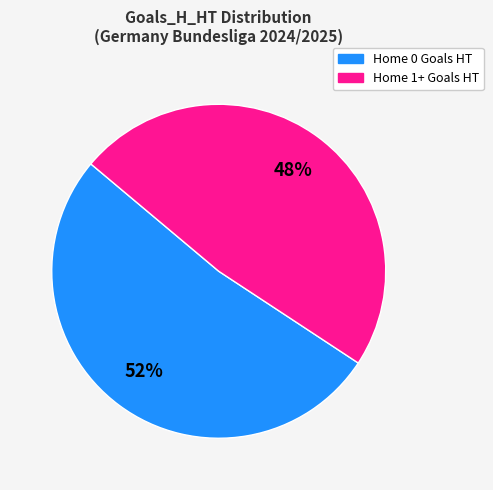

To the nearest percent, what is the average slice percentage?

50%